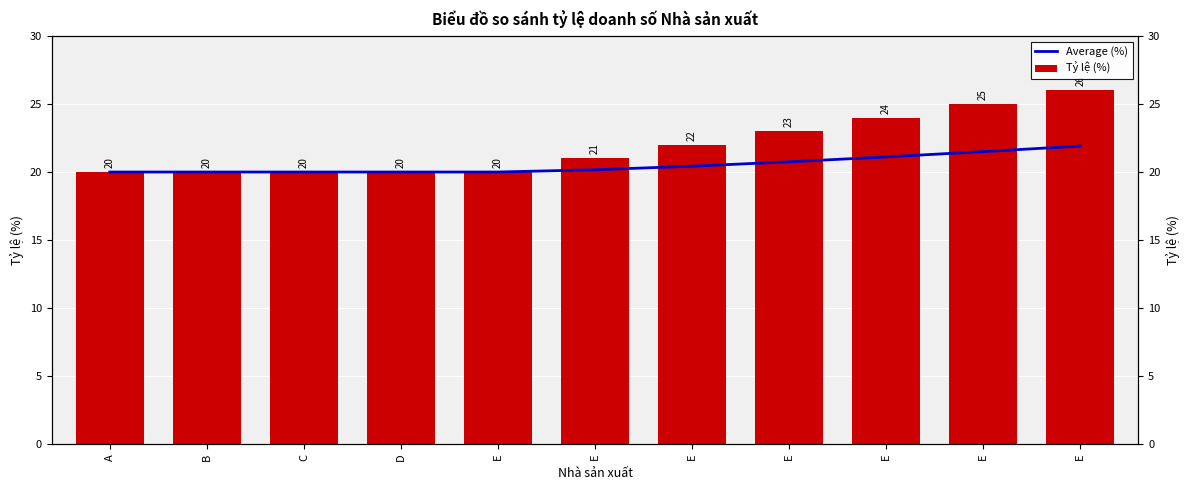

What is the approximate value of Average (%) at E?

21.1